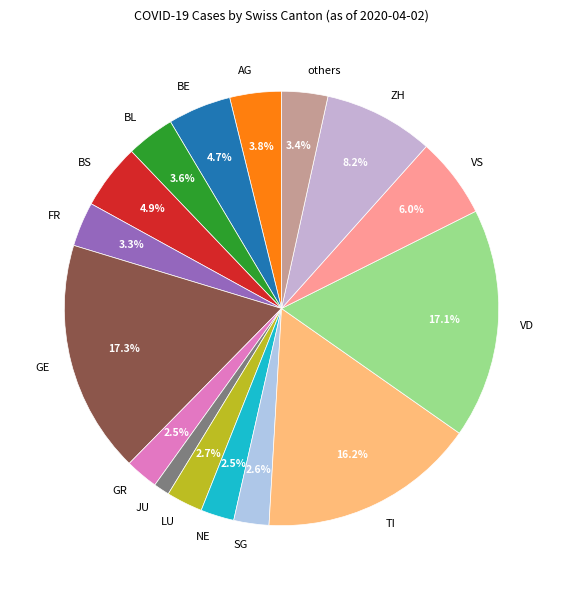

How much of the chart is everything except TI?

83.8%